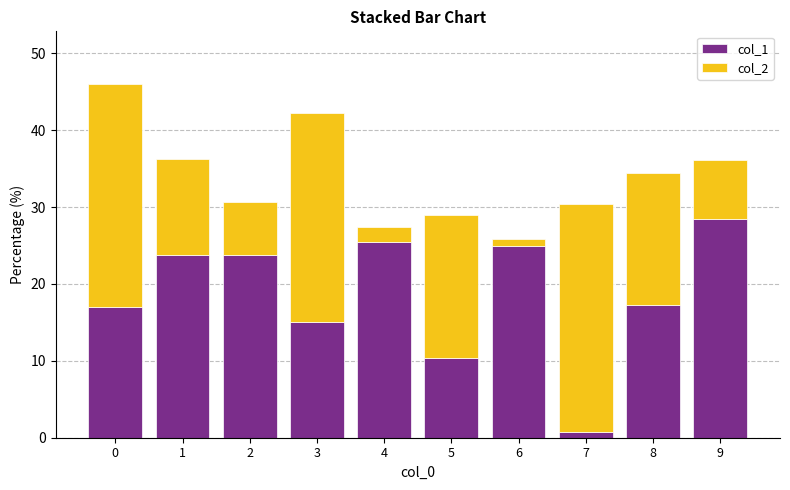

What is the highest value of the col_1 series?

28.4